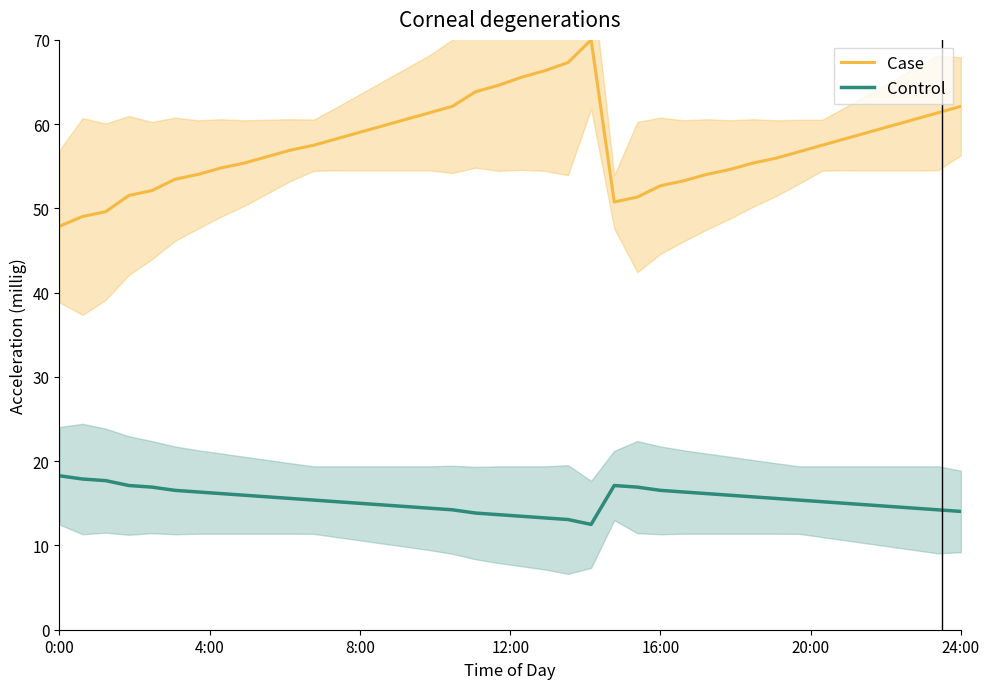

In Control, how many points are lower than both neighbors (excluding endpoints)?

1